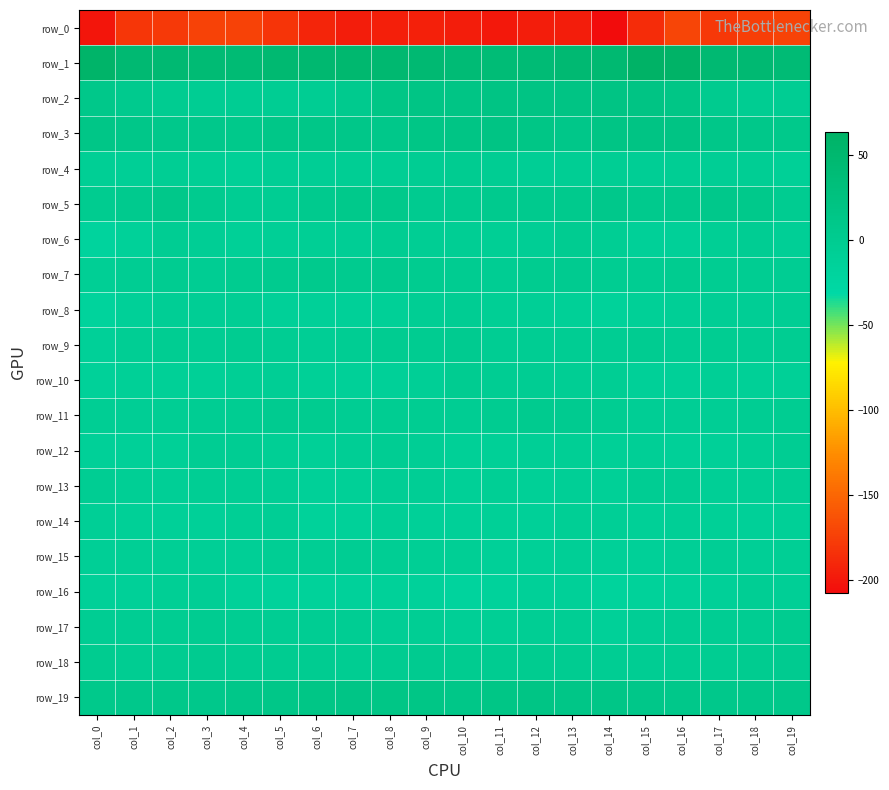

How many distinct data groups are displayed?

20